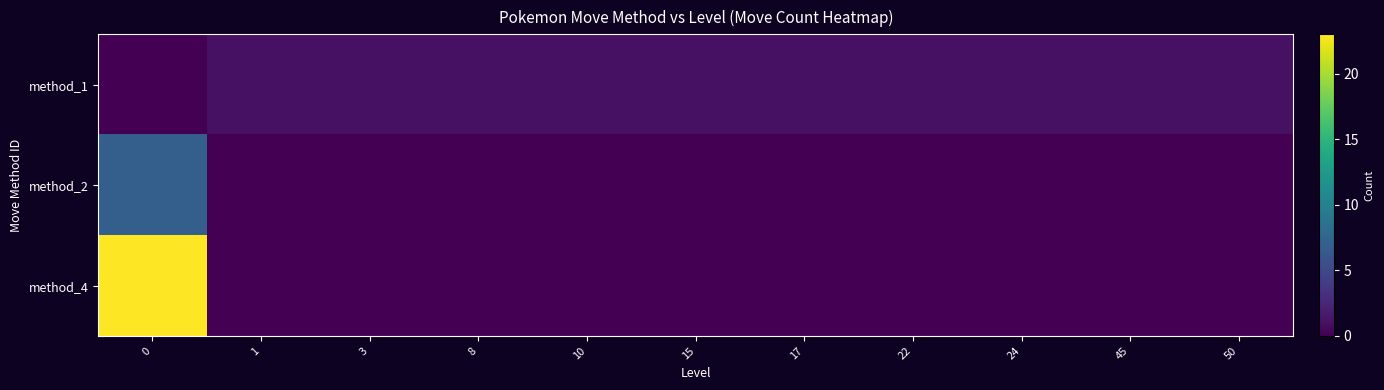

At how many categories does at least one series exceed 12?

1